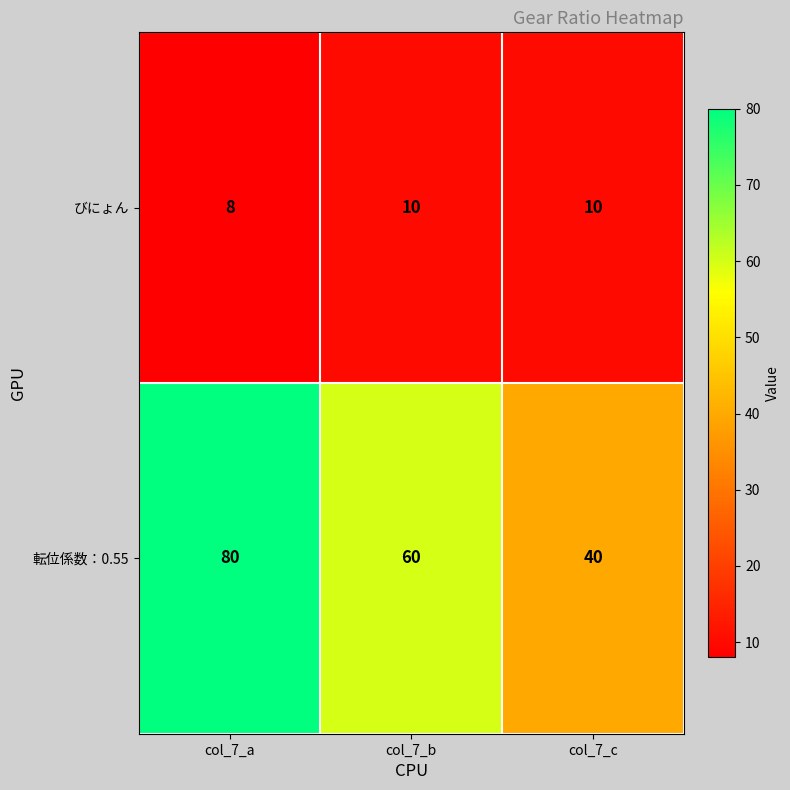

Rank the series by their maximum value, from highest to lowest.

転位係数：0.55, びにょん